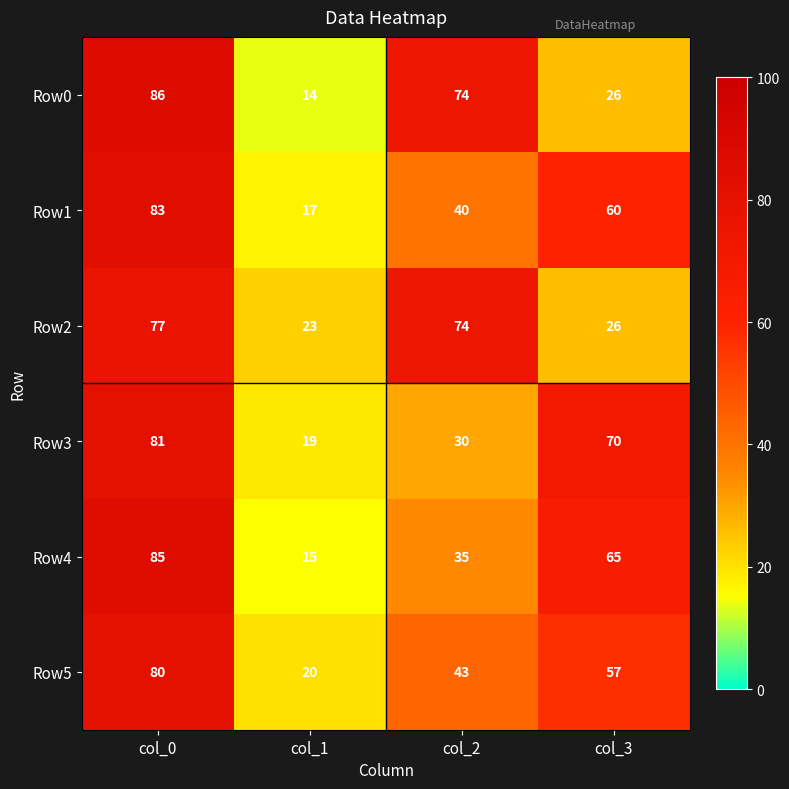

Rank the series by their maximum value, from highest to lowest.

Row0, Row4, Row1, Row3, Row5, Row2